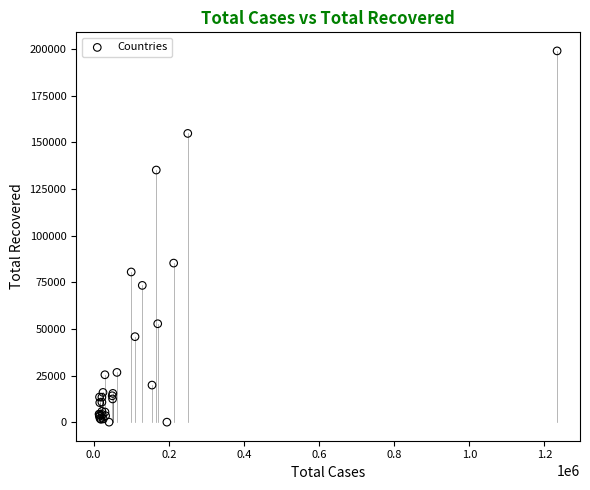

What Y value in the scatter plot is closest to 99467?

85231